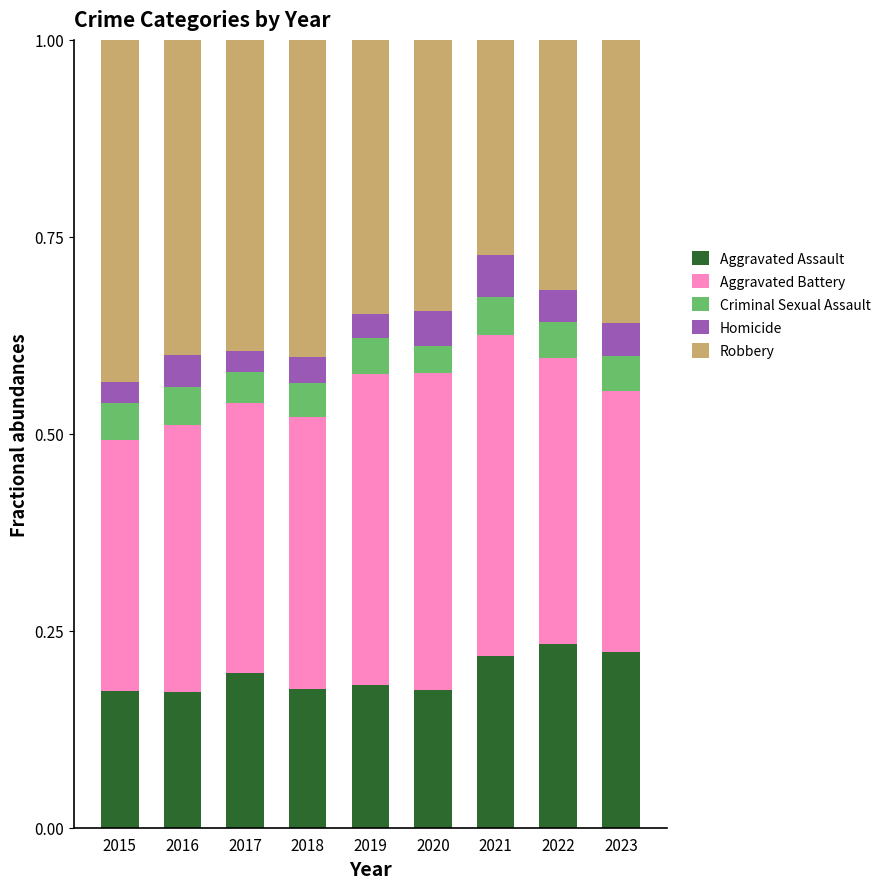

The Aggravated Assault series shows 0.3 at 2019. True or false?

False